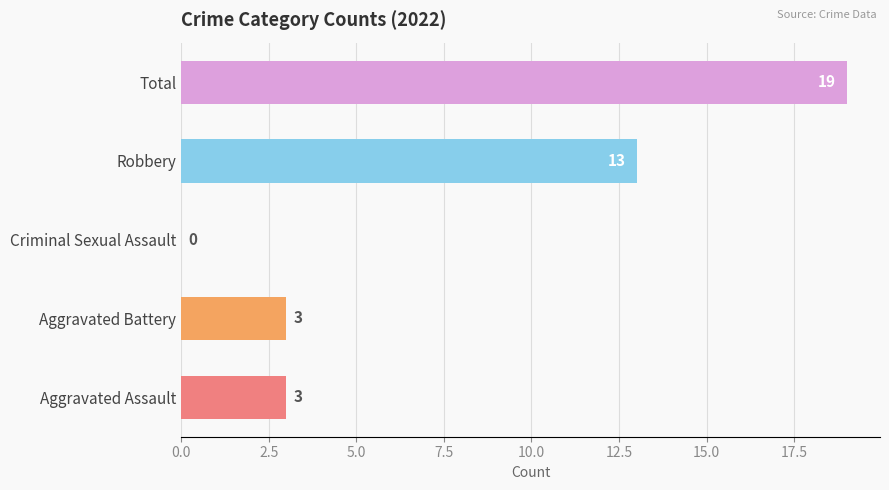

Is it true that Aggravated Assault equals 3 at 2016?

True